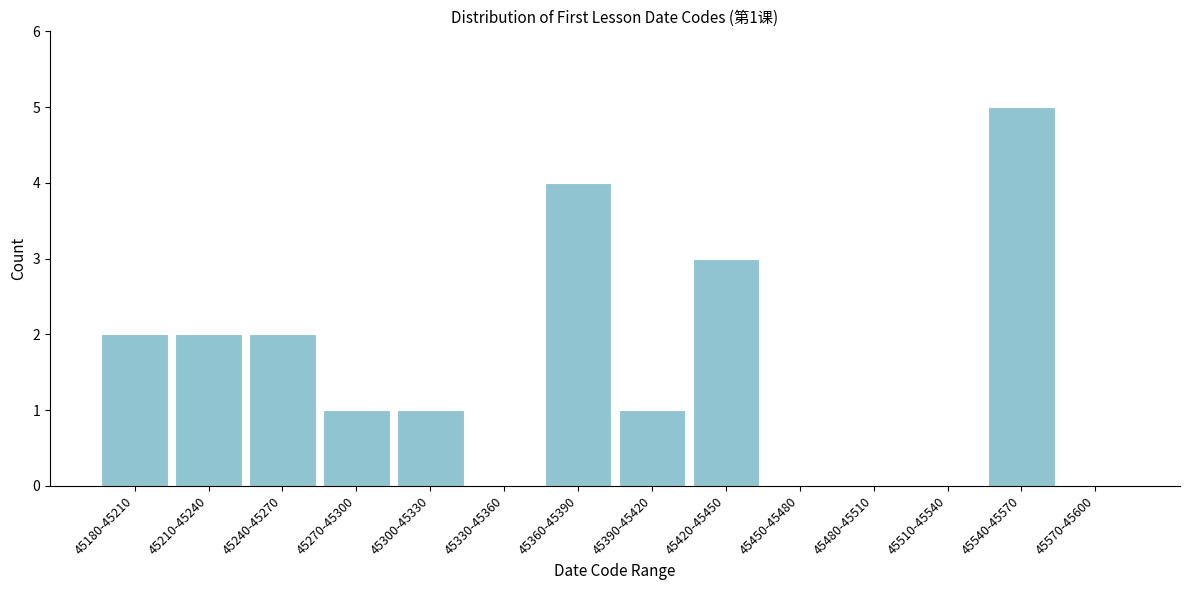

Reading left to right, list all the values displayed in this chart.

45180-45210=2	45210-45240=2	45240-45270=2	45270-45300=1	45300-45330=1	45330-45360=0	45360-45390=4	45390-45420=1	45420-45450=3	45450-45480=0	45480-45510=0	45510-45540=0	45540-45570=5	45570-45600=0